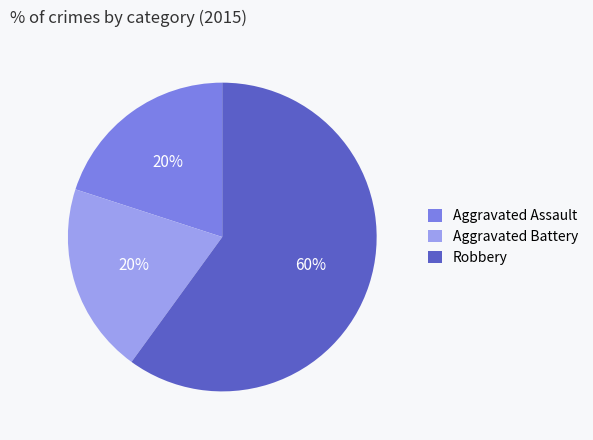

Which category has the biggest portion of the pie?

Robbery